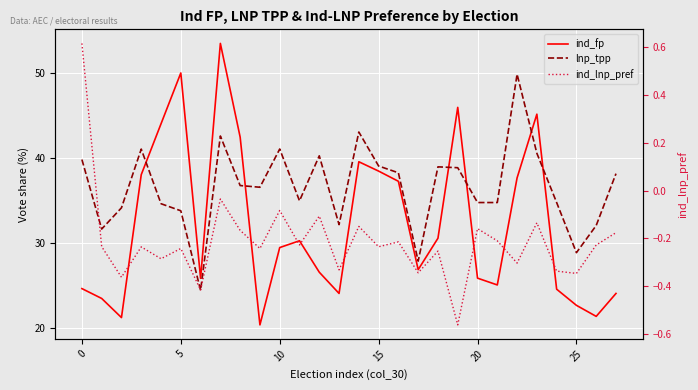

Which category has the lowest value in the ind_fp series?

9